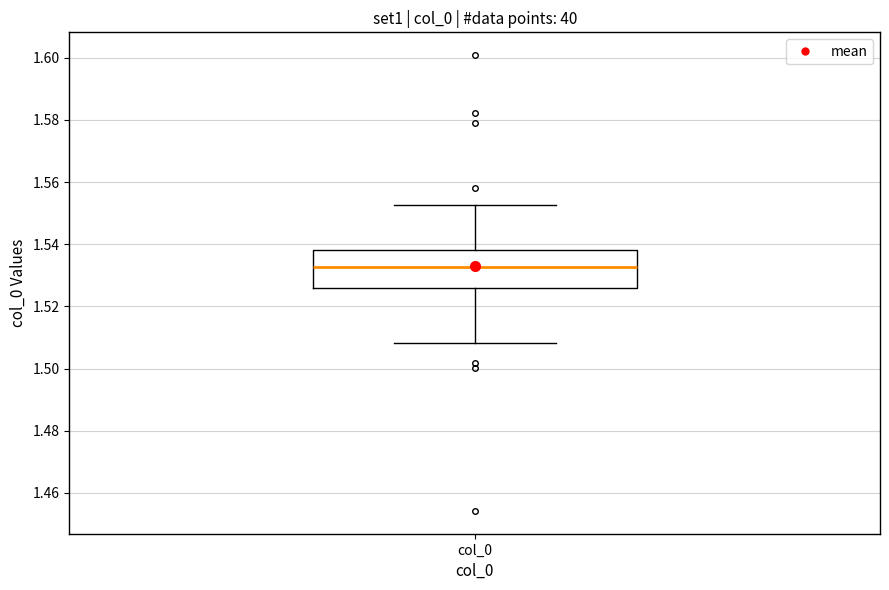

Where does the median line of the box for col_0 sit on the y-axis? The values are not printed on the chart, so give them approximately, as read against the axis.

1.532